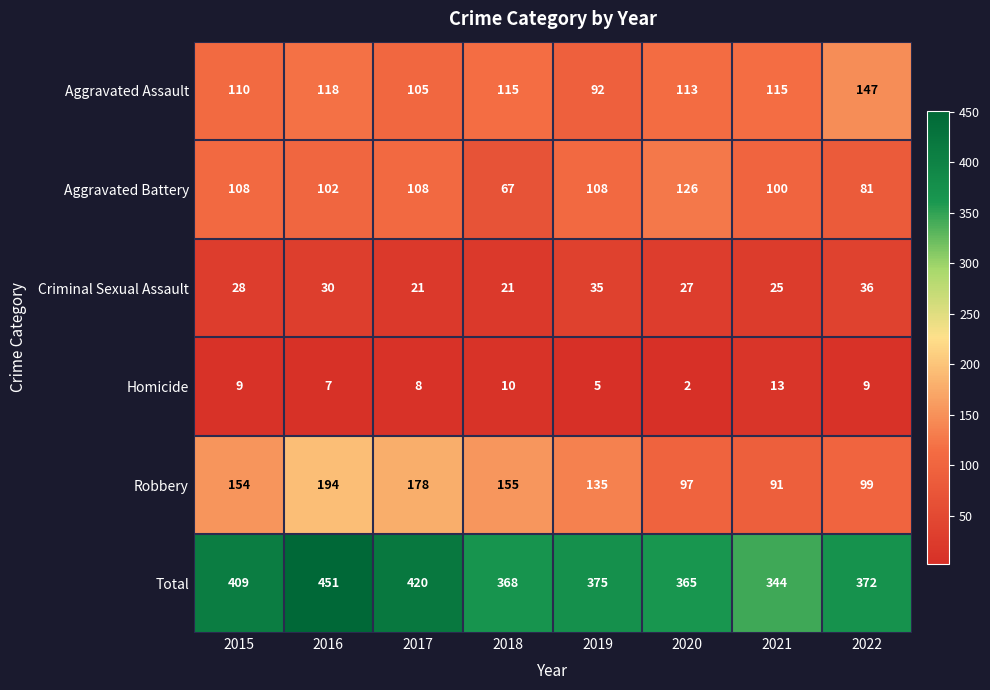

What is the difference between the highest and lowest values at 2022?

363